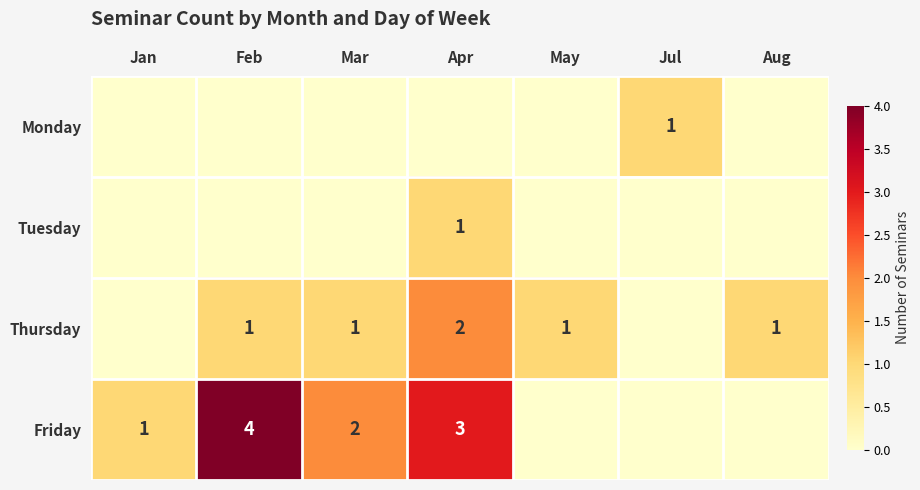

Between Feb and Jan, which is larger?

Feb